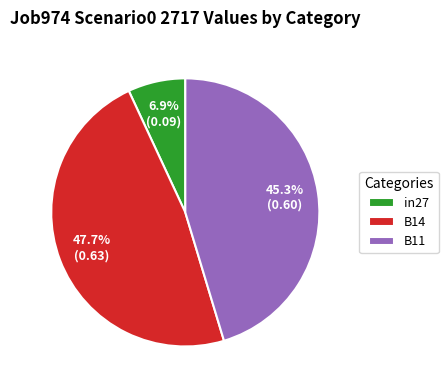

To the nearest percent, what is the combined percentage of B11 and B14?

93%